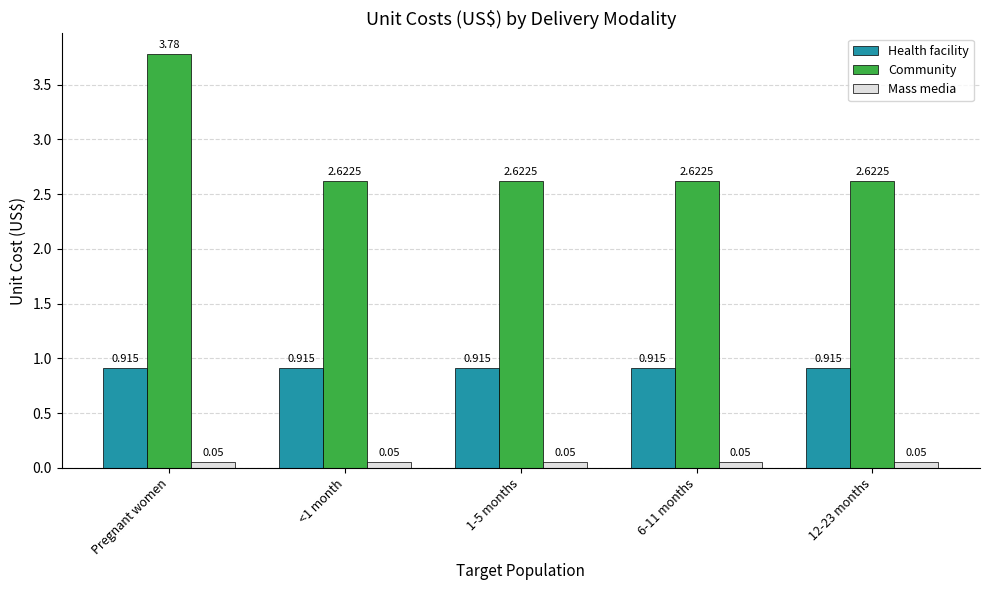

List the series in order of their peak value, highest first.

Community, Health facility, Mass media